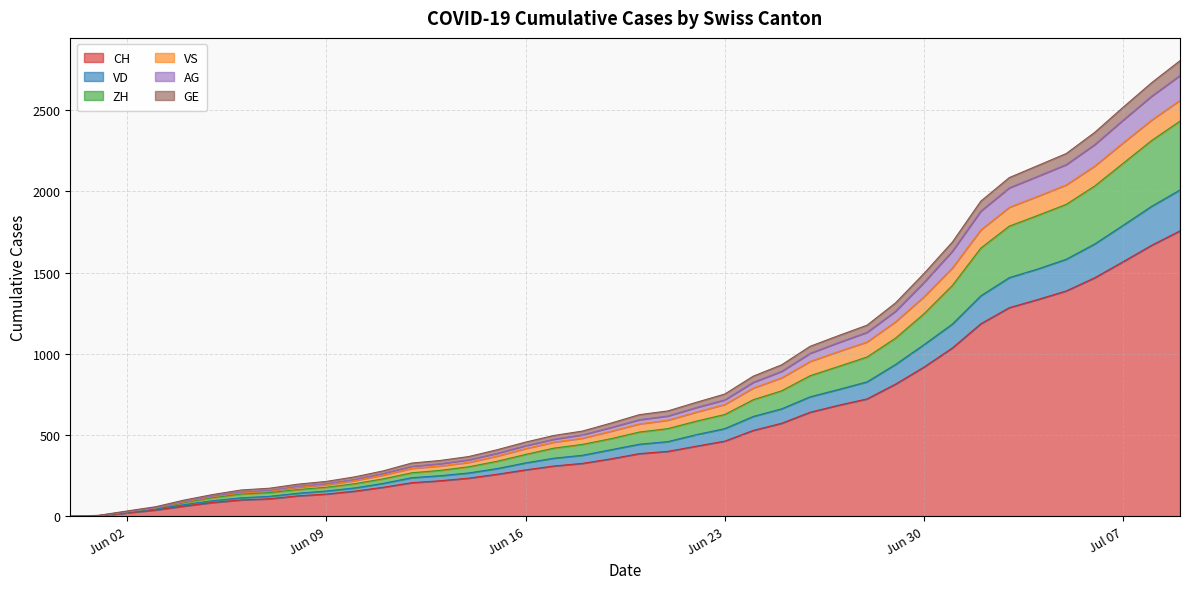

What is the maximum value for CH?

1757